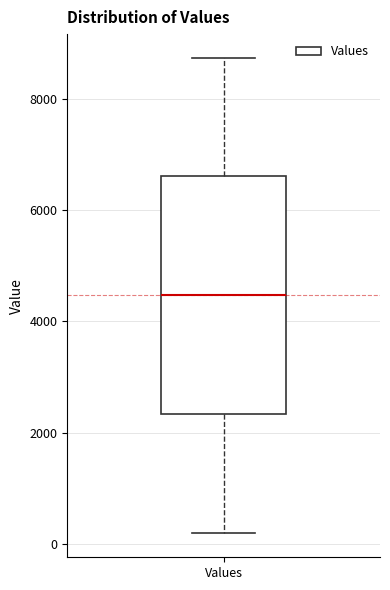

Read this box plot against the y-axis: the position of the median line, the range covered by the box, and the ends of both whiskers. The values are not printed on the chart, so give them approximately, as read against the axis.

median 4400, box 2400 to 6600, whiskers 200 to 8800